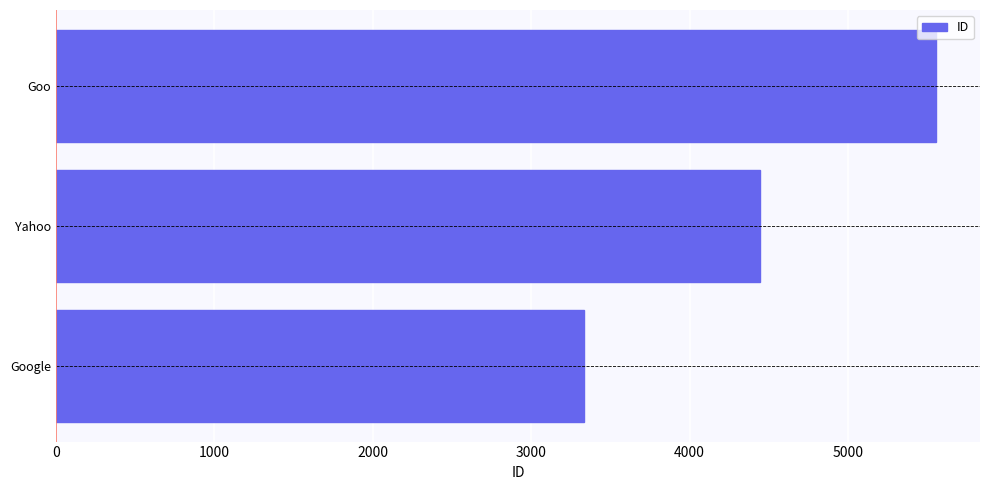

How many values are below 4444?

1